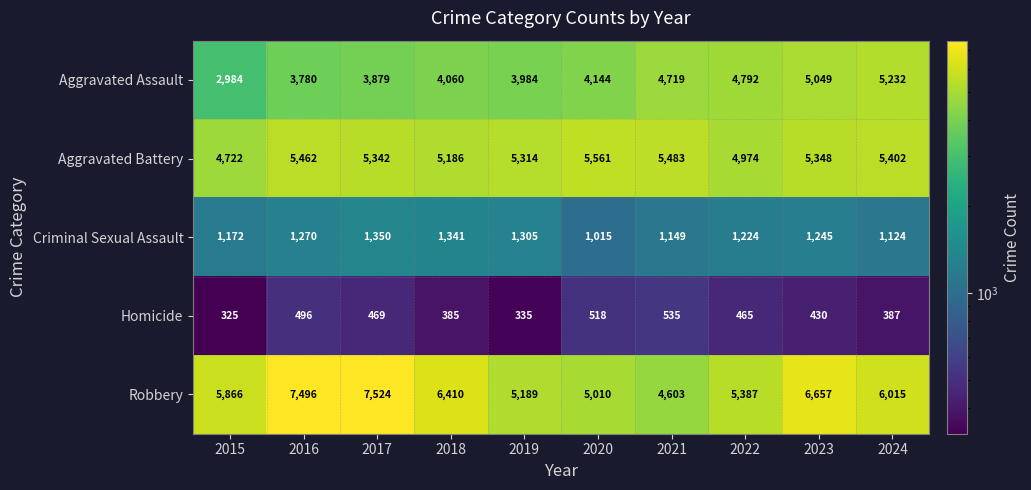

Count the number of data series in this chart.

5